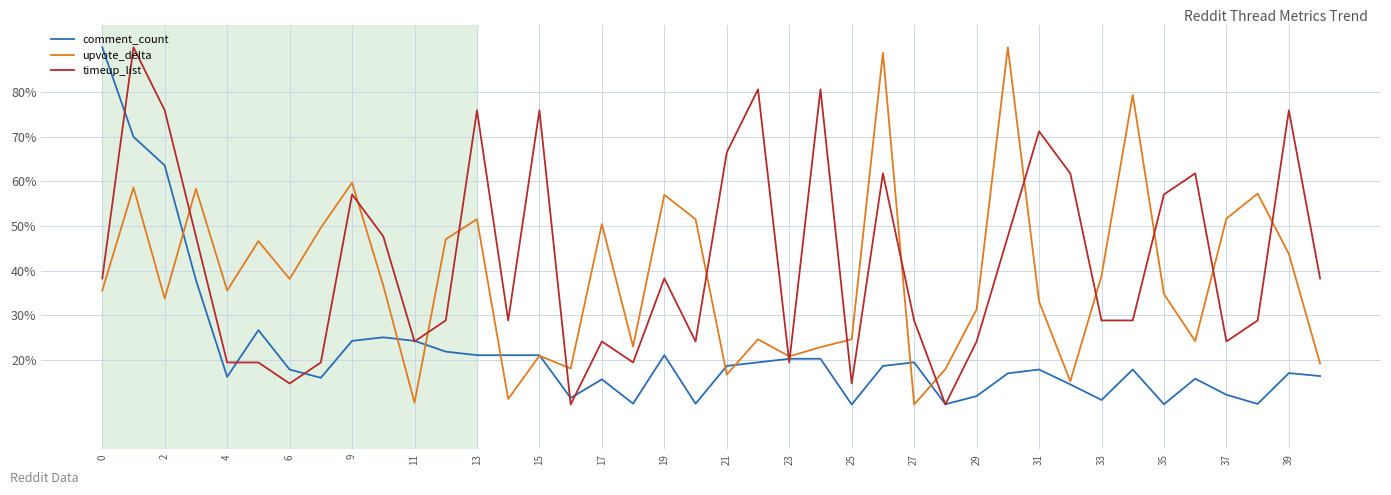

Which series ends up on top after the final intersection of comment_count and timeup_list?

timeup_list